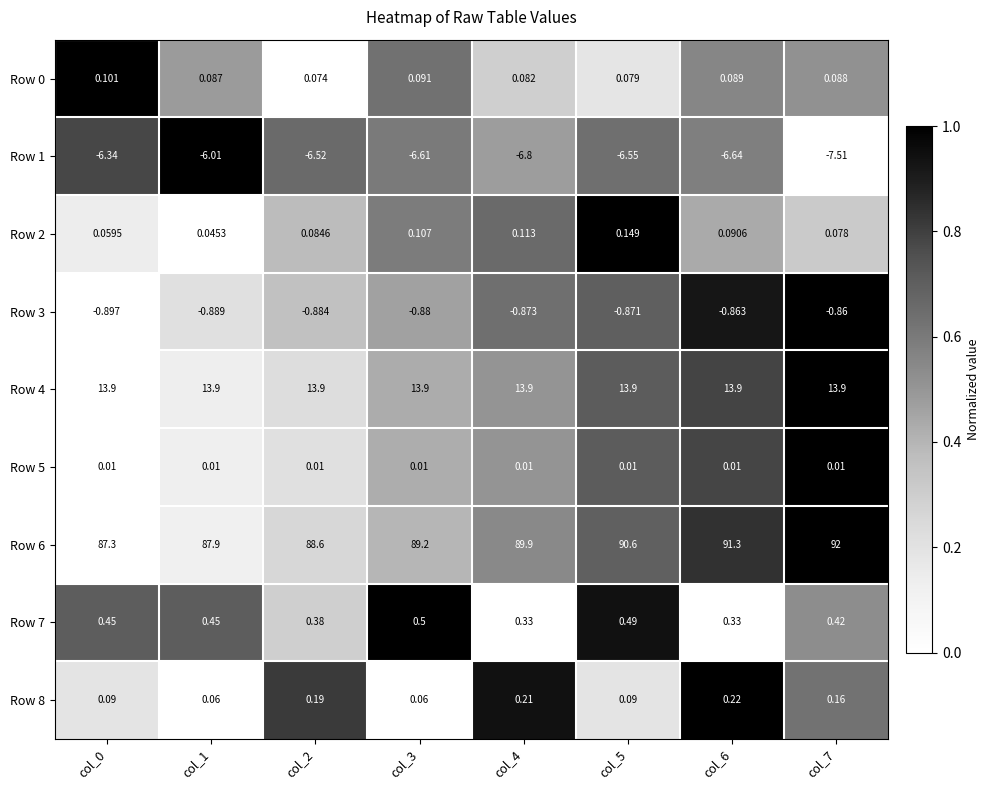

Between col_2 and col_3, which series saw the biggest shift?

Row 6